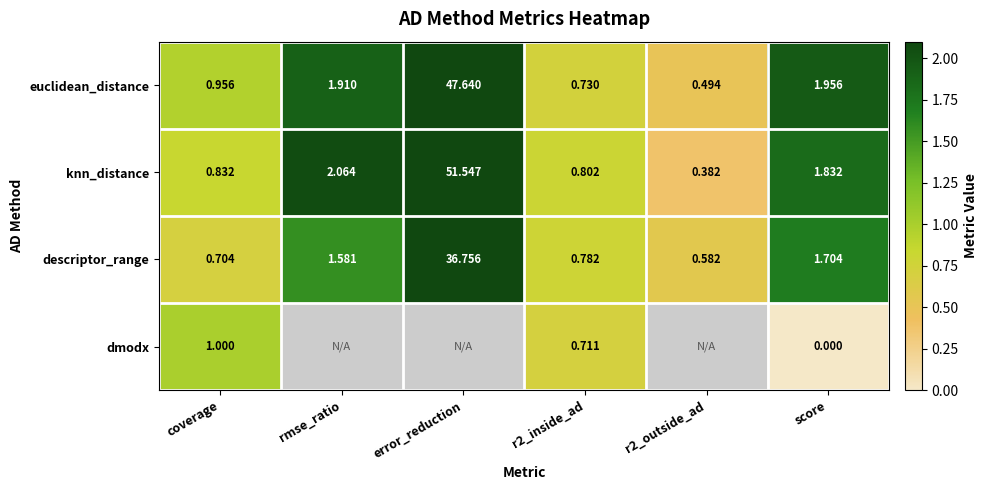

How many distinct data groups are displayed?

4